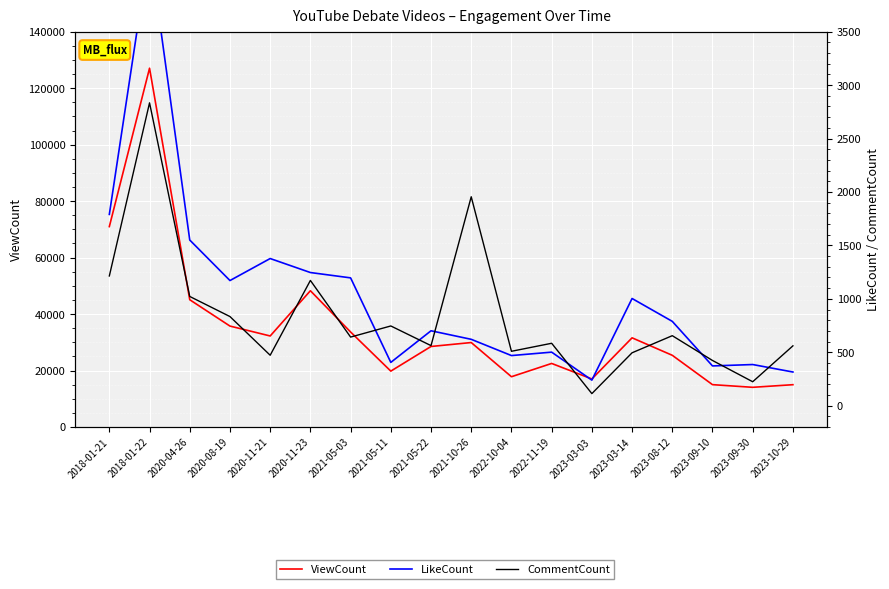

How many lines are shown in the chart?

3